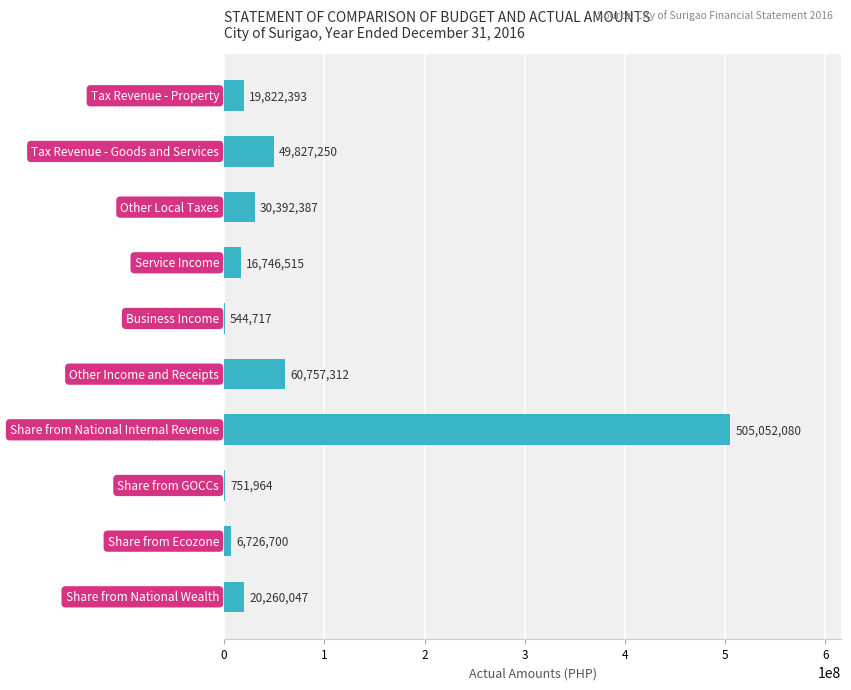

What is the greatest value displayed?

505052080.0